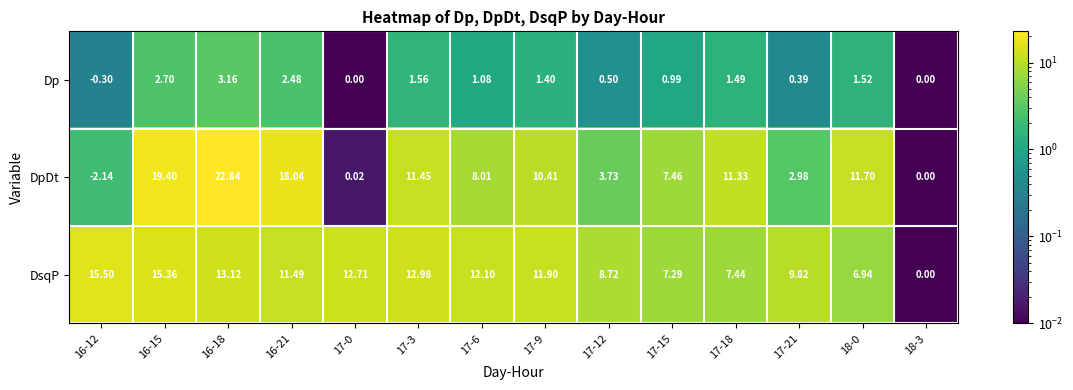

At which category is the sum across all series the highest?

16-18